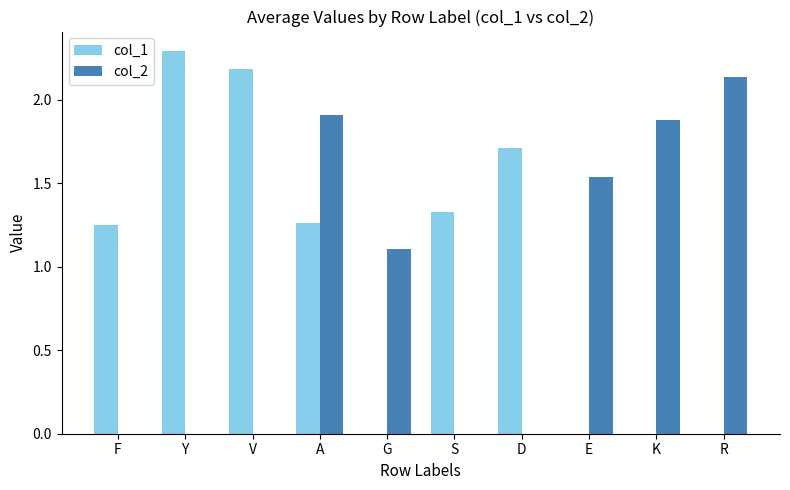

Which label corresponds to the largest value in the chart?

Y